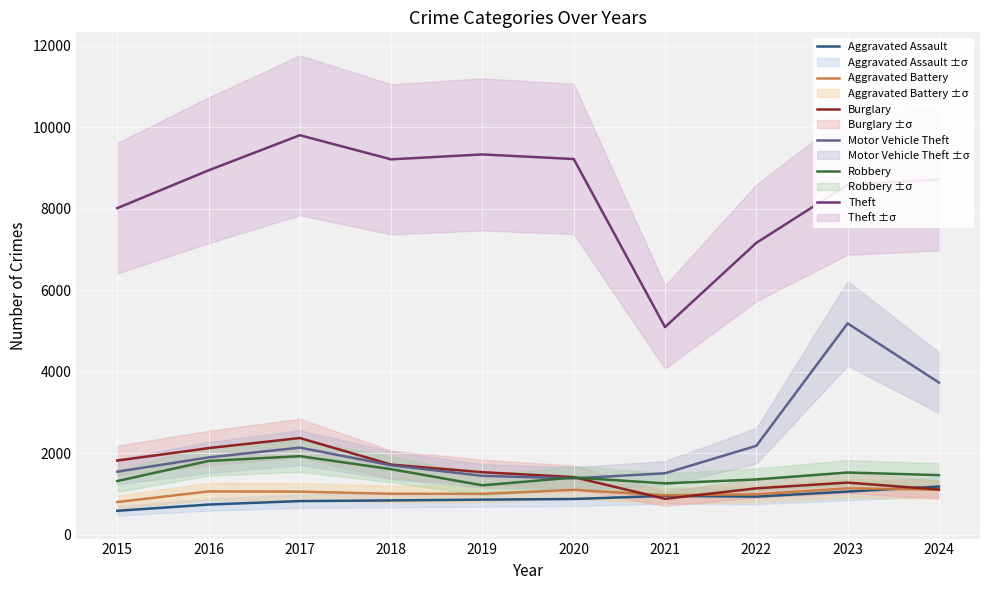

Read the Robbery value at 2019, to the nearest 50.

1200